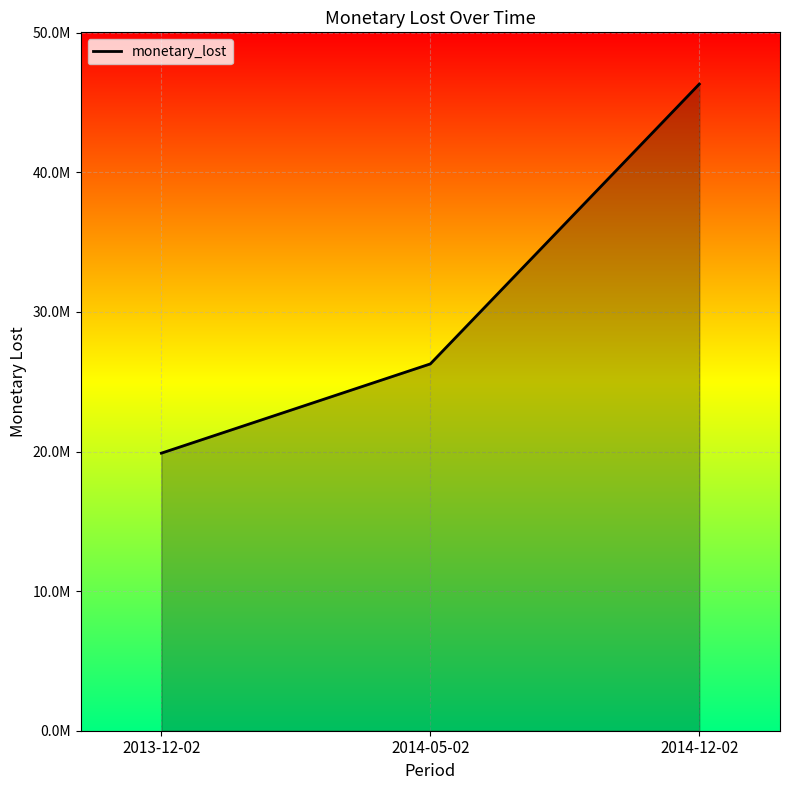

What is the maximum value shown in the chart?

46325510.8